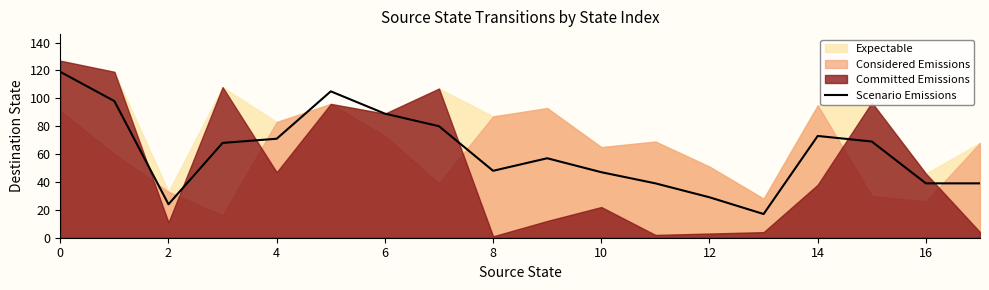

True or false: Scenario Emissions has a value of 47 at 10.

True